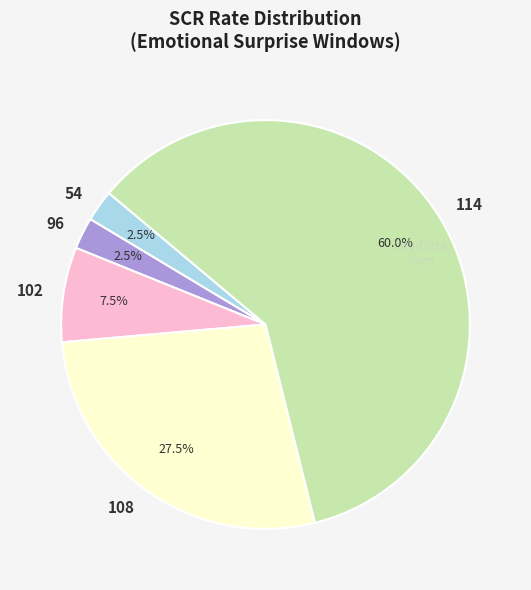

Combined, do 114 and 108 account for over 50%?

Yes